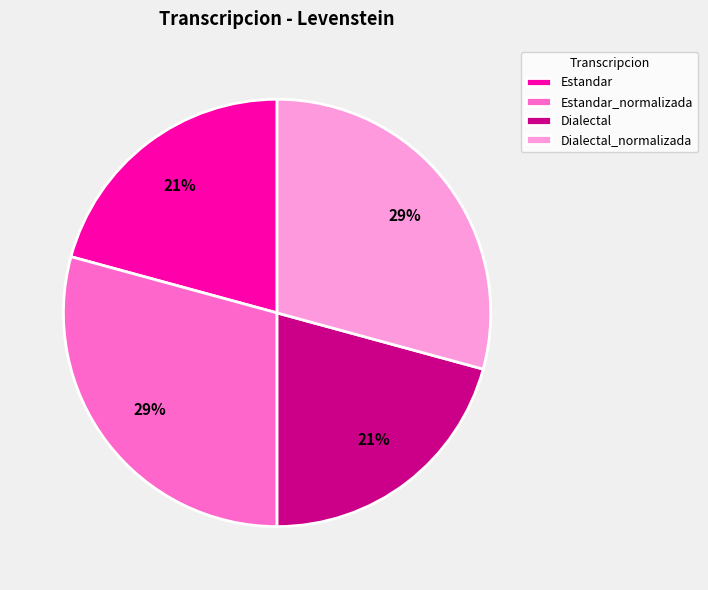

The Dialectal slice represents 28% of the pie. True or false?

False